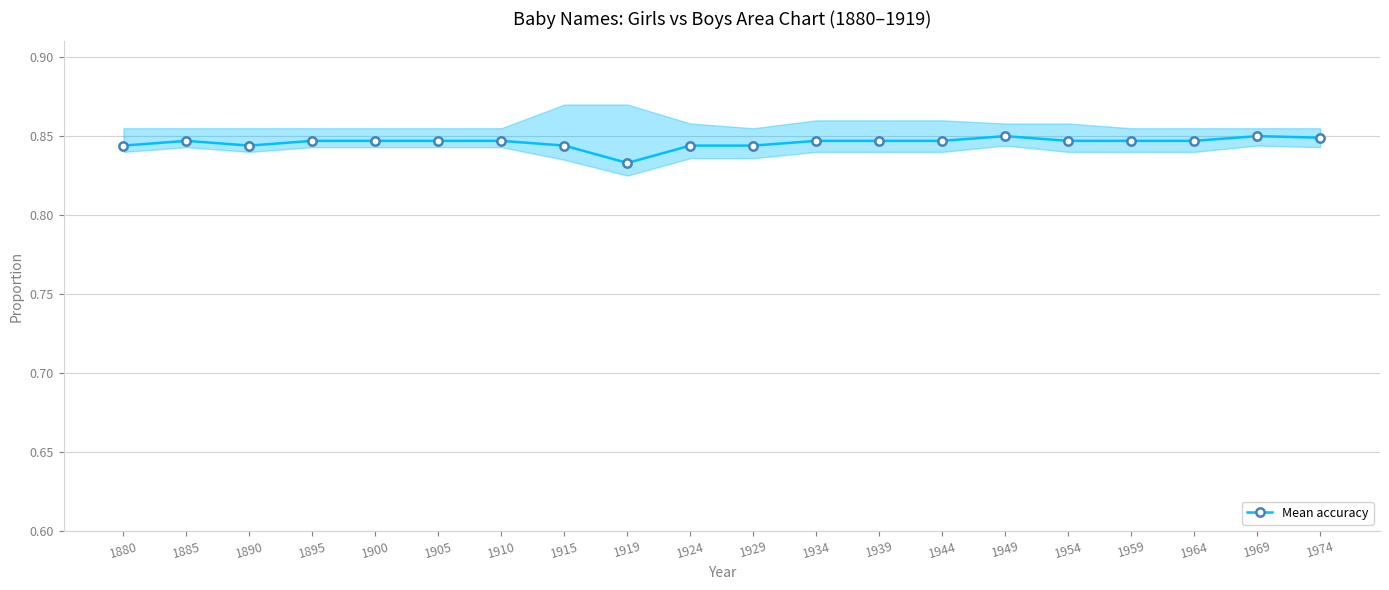

Reading left to right, transcribe all the data shown in this chart.

0.8	0.8	0.8	0.8	0.8	0.8	0.8	0.8	0.8	0.8	0.8	0.8	0.8	0.8	0.8	0.8	0.8	0.8	0.8	0.8